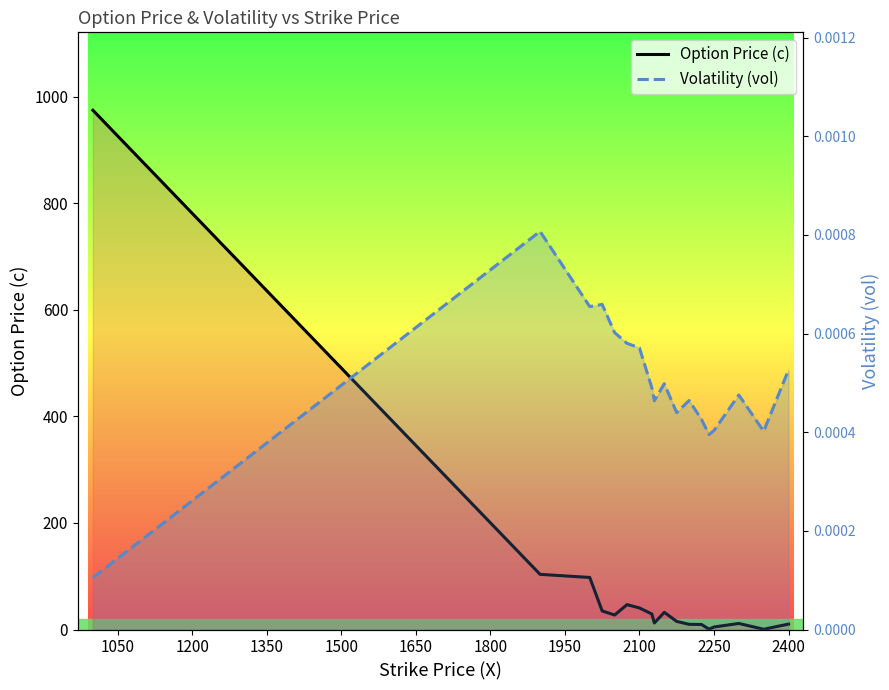

What is the average value of the Option Price (c) series?

81.1